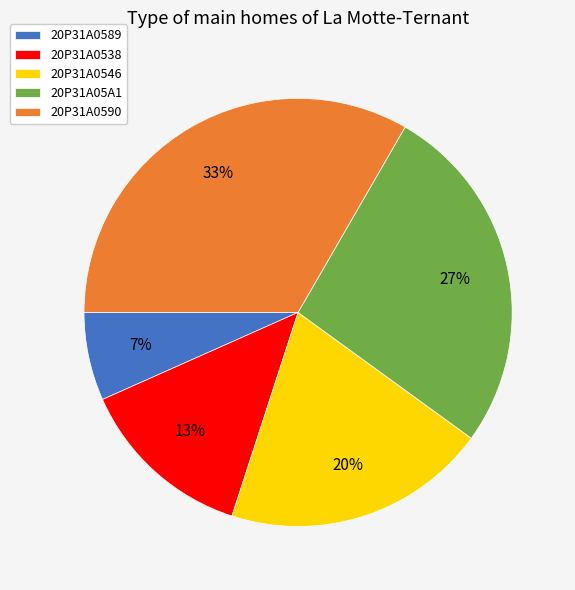

To the nearest percent, what is the average slice percentage?

20%